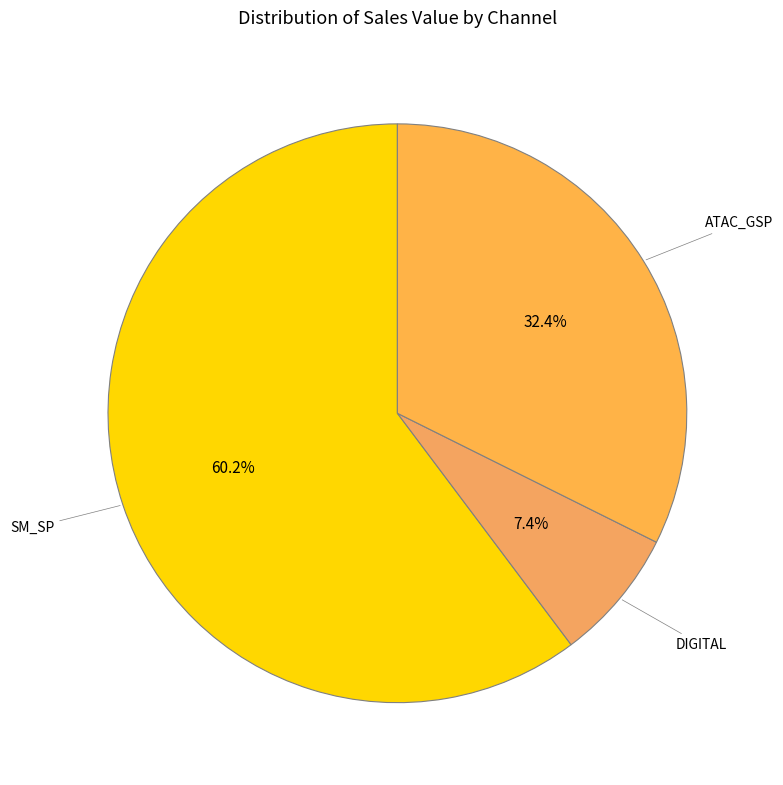

Rank the categories by value from lowest to highest.

DIGITAL, ATAC_GSP, SM_SP